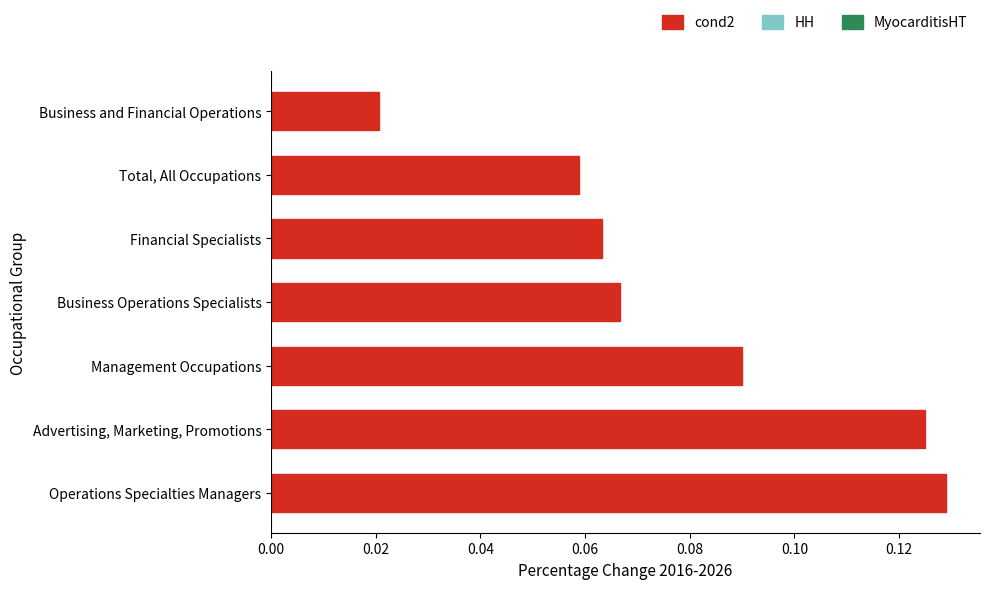

At which category does the chart reach its minimum across all series?

Business and Financial Operations